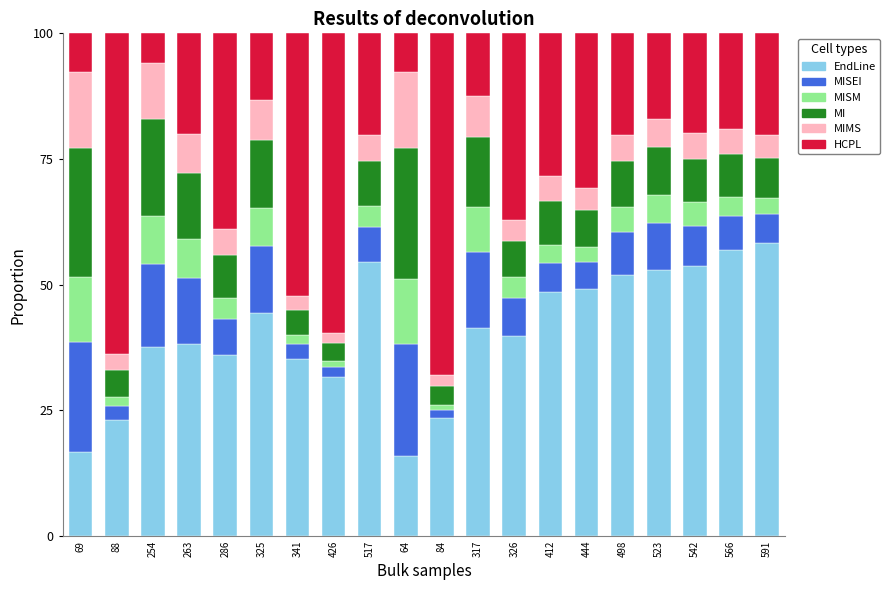

What is the highest value of the EndLine series?

58.4